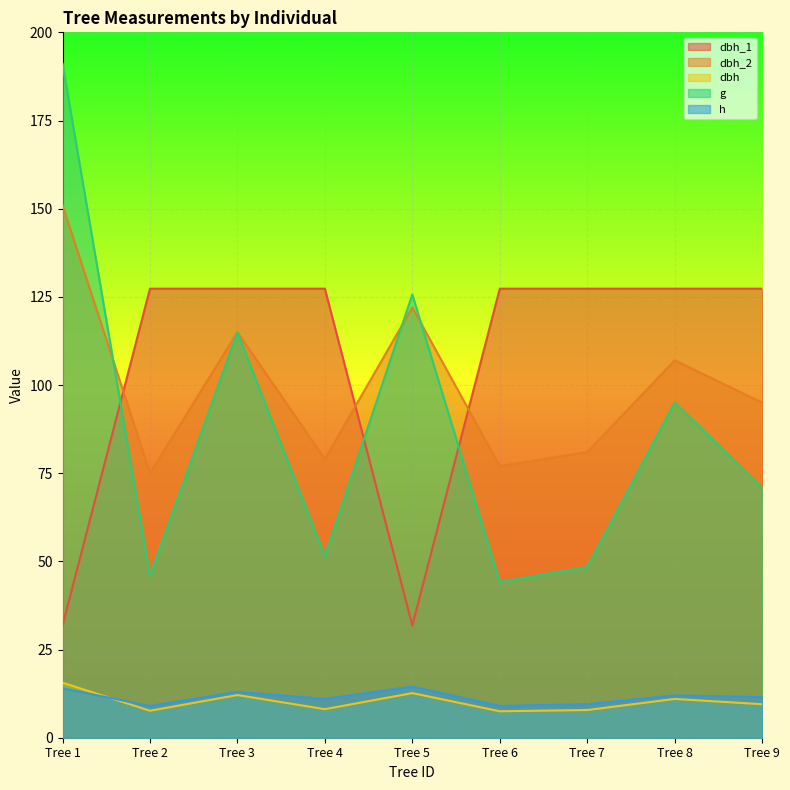

List the series in order of their peak value, lowest first.

h, dbh, dbh_1, dbh_2, g